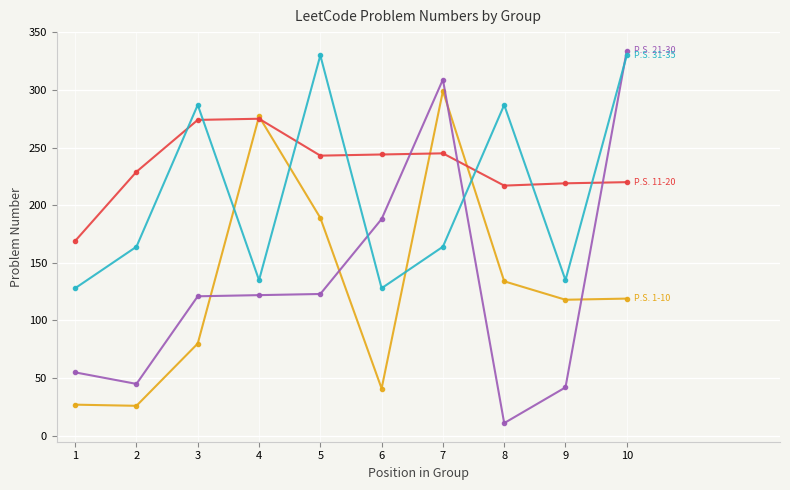

What is the difference between the highest and lowest values at 4?

155